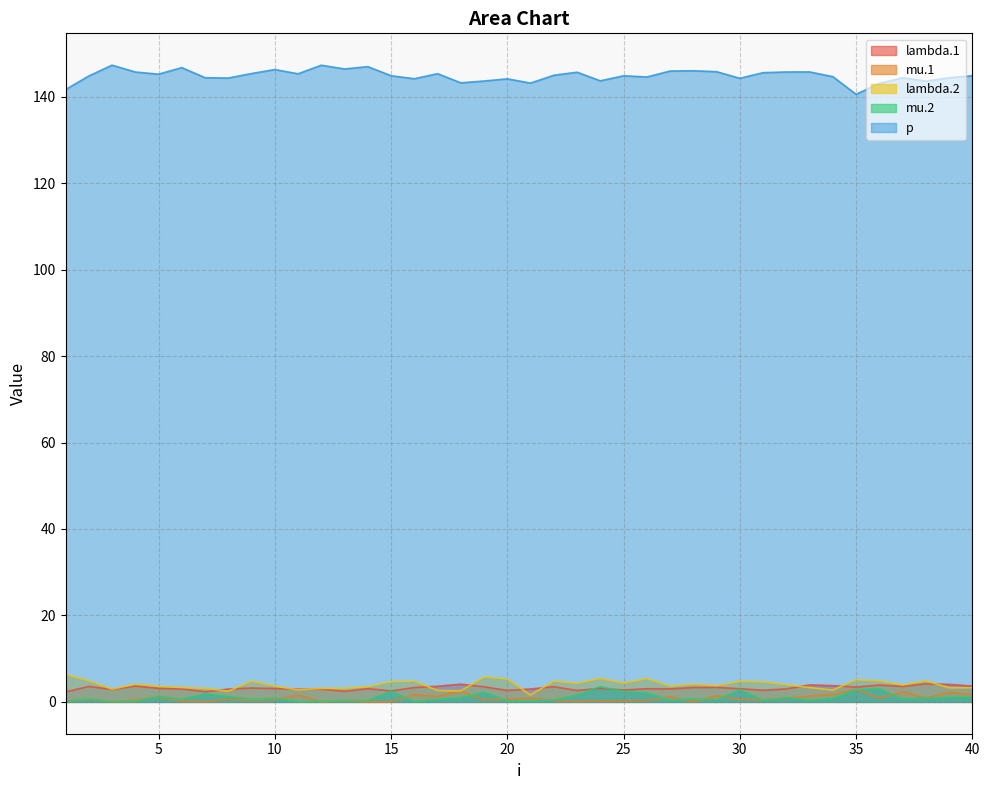

Rank the series by their maximum value, from lowest to highest.

mu.1, mu.2, lambda.1, lambda.2, p